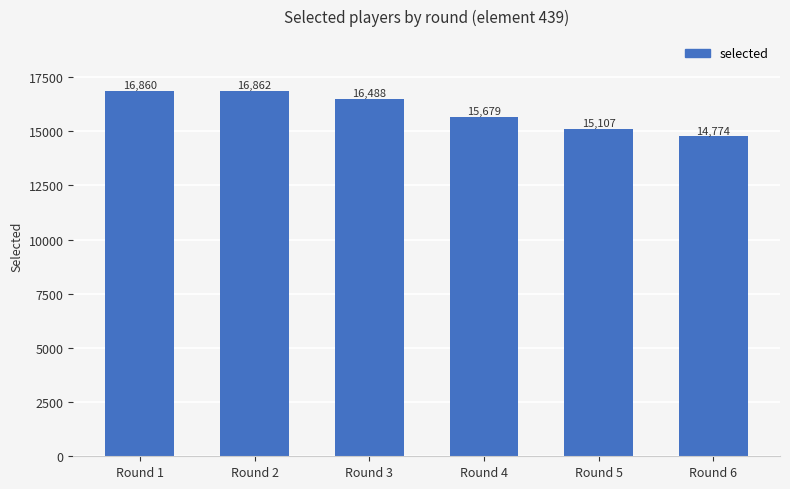

What is the value of the 2nd bar from the left?

16862